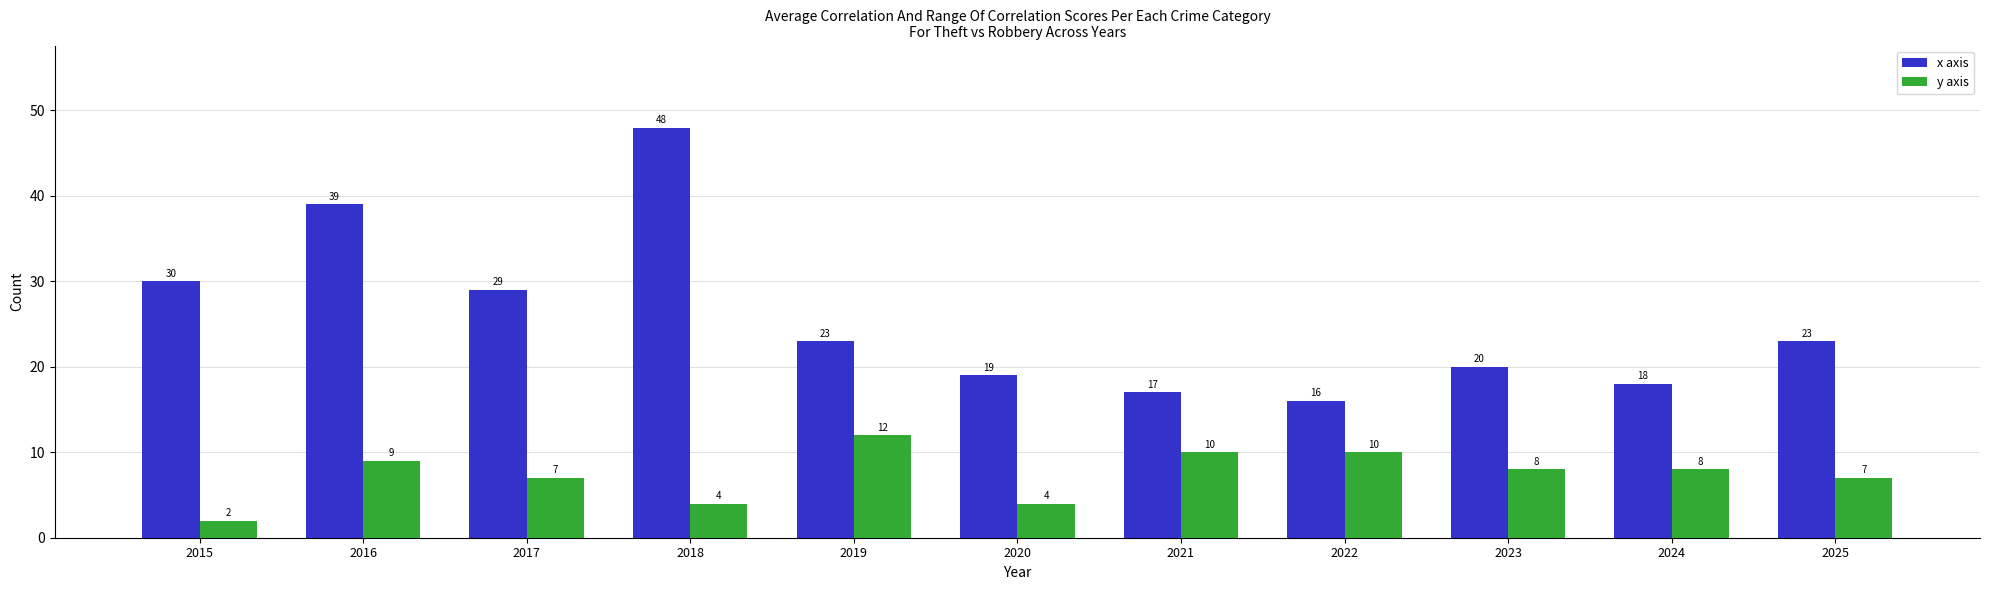

What is the difference between the maximum and second lowest values in the x axis series?

31